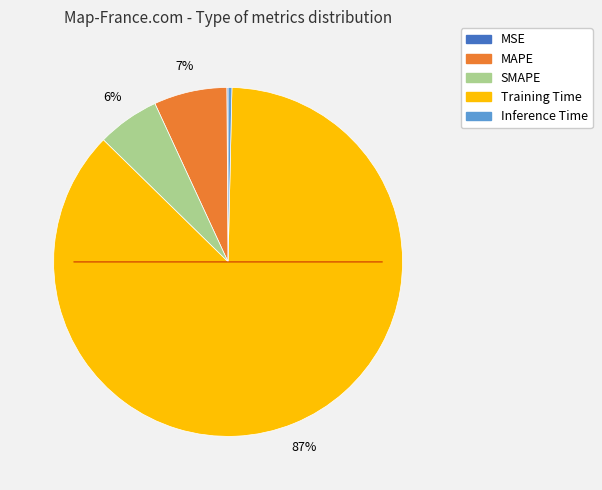

To the nearest percent, what portion does SMAPE represent?

6%